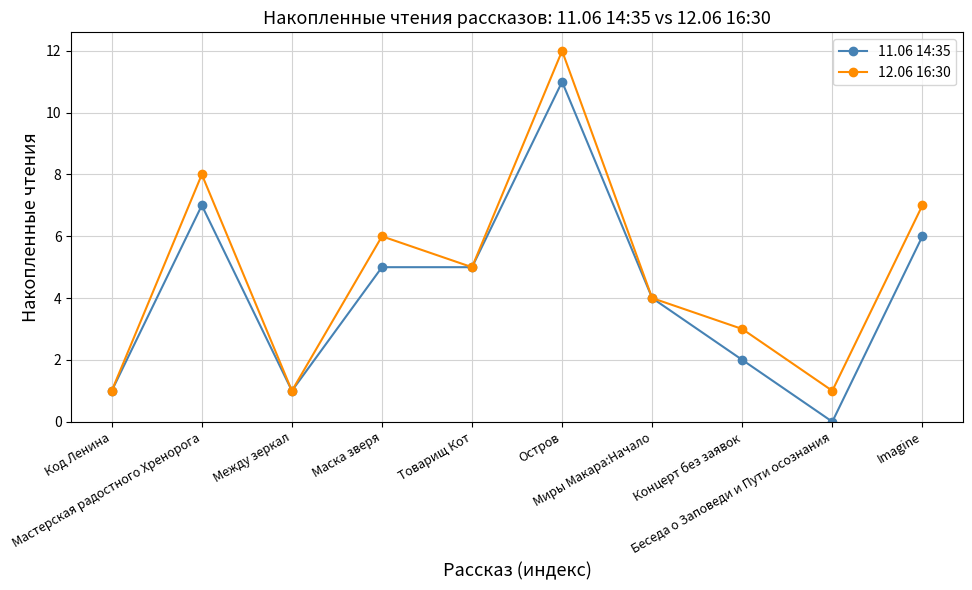

Rank the series by their average value, from lowest to highest.

11.06 14:35, 12.06 16:30